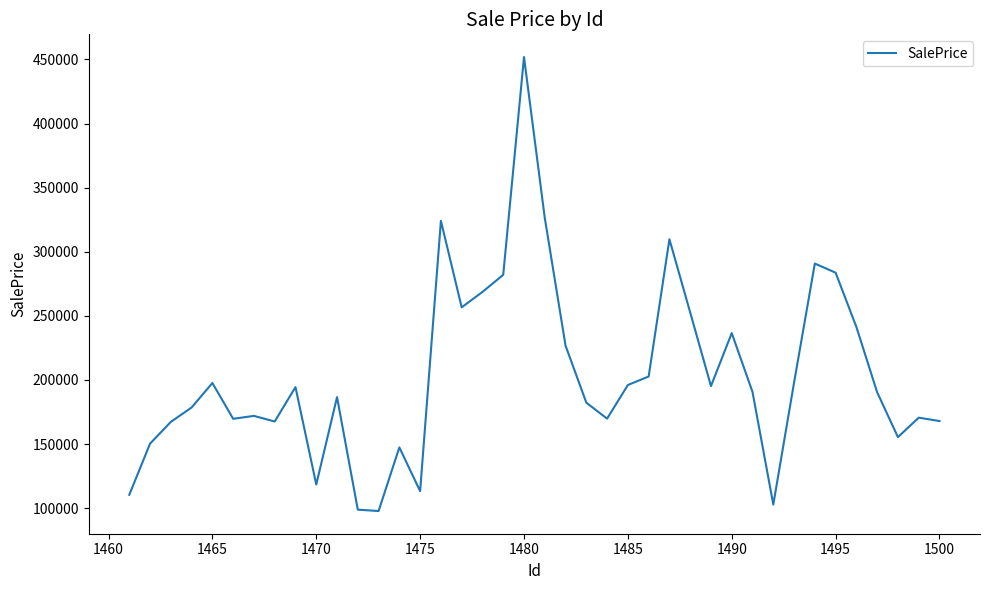

What is the greatest value displayed?

451862.7